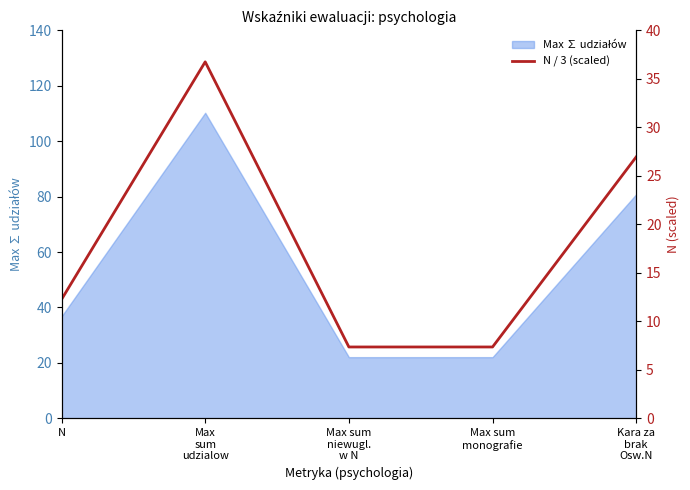

How many interior local peaks (higher than both neighbors) does the data have?

1